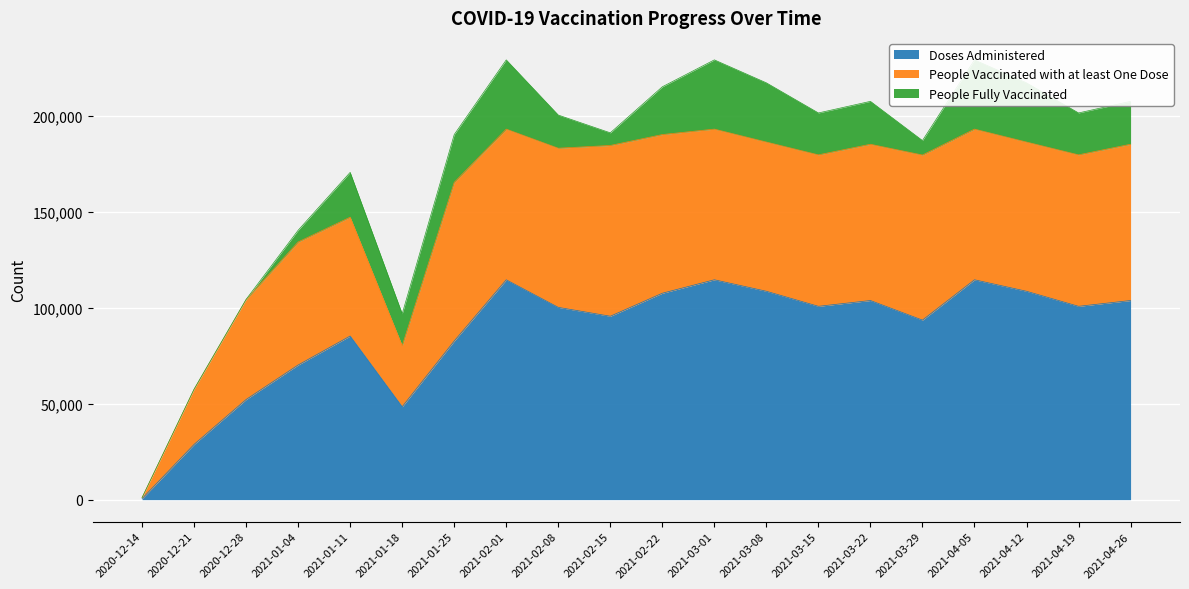

What is the label of the 2nd point from the right?

2021-04-19